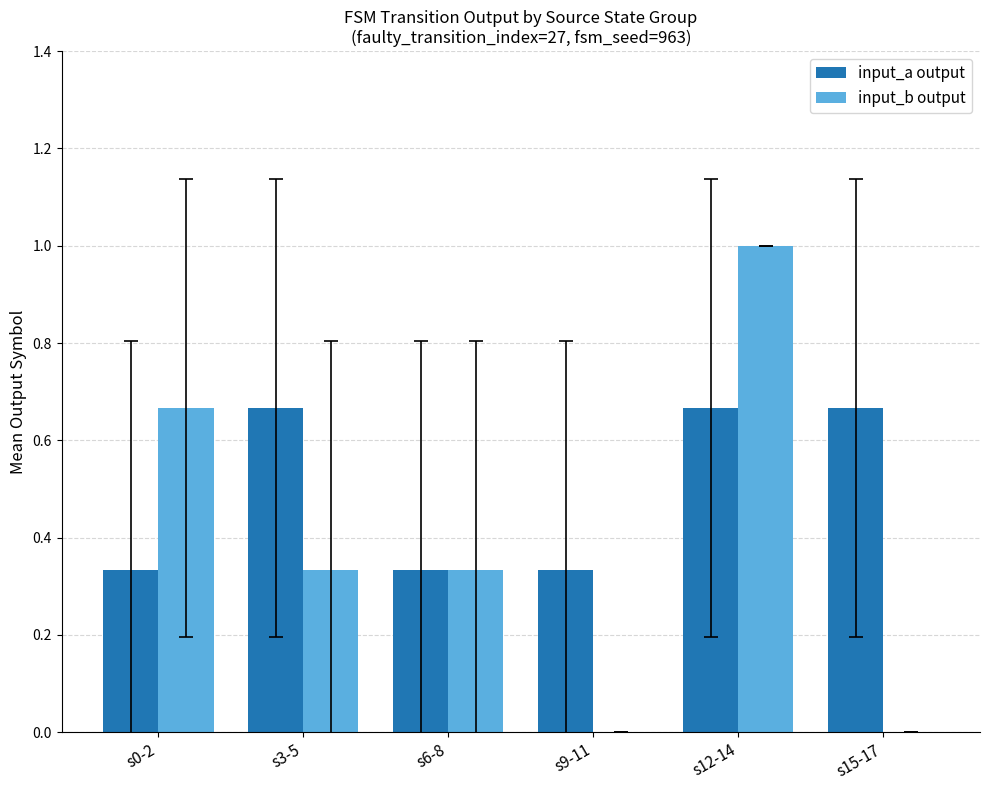

What is the maximum value for input_b output?

1.0